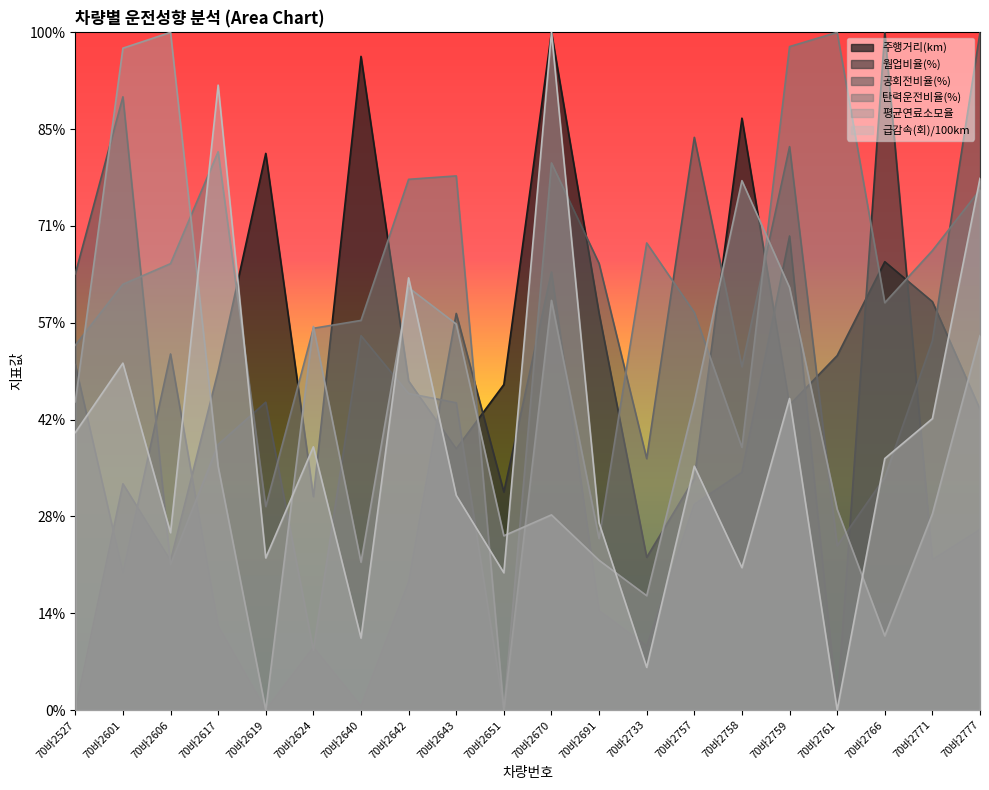

At which label does 탄력운전비율(%) reach its minimum?

70바2651